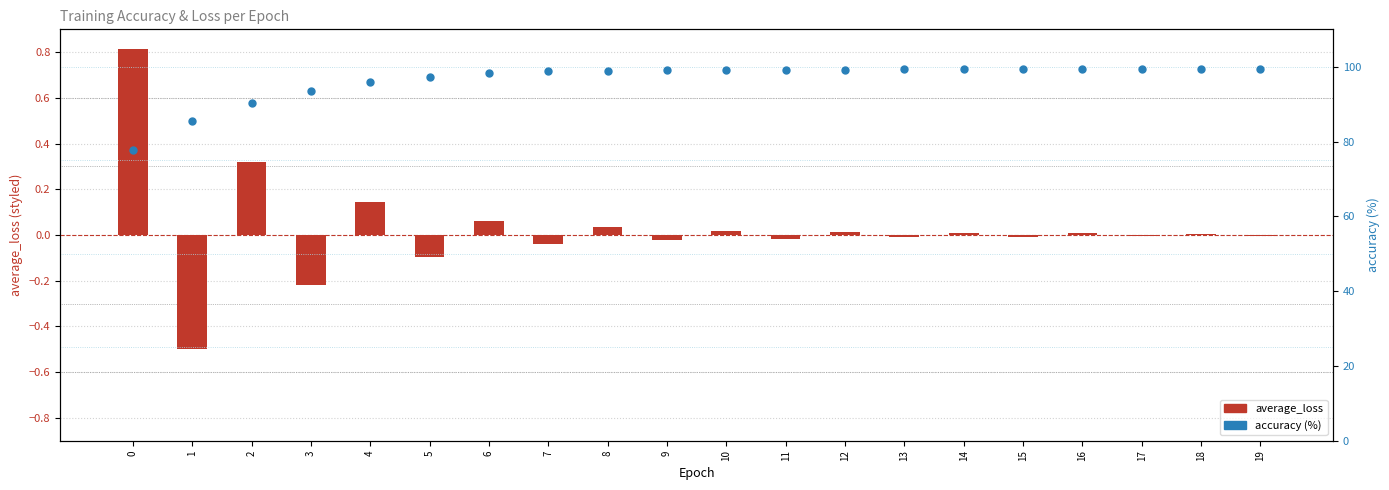

What is the total value across all series at 8?

99.0